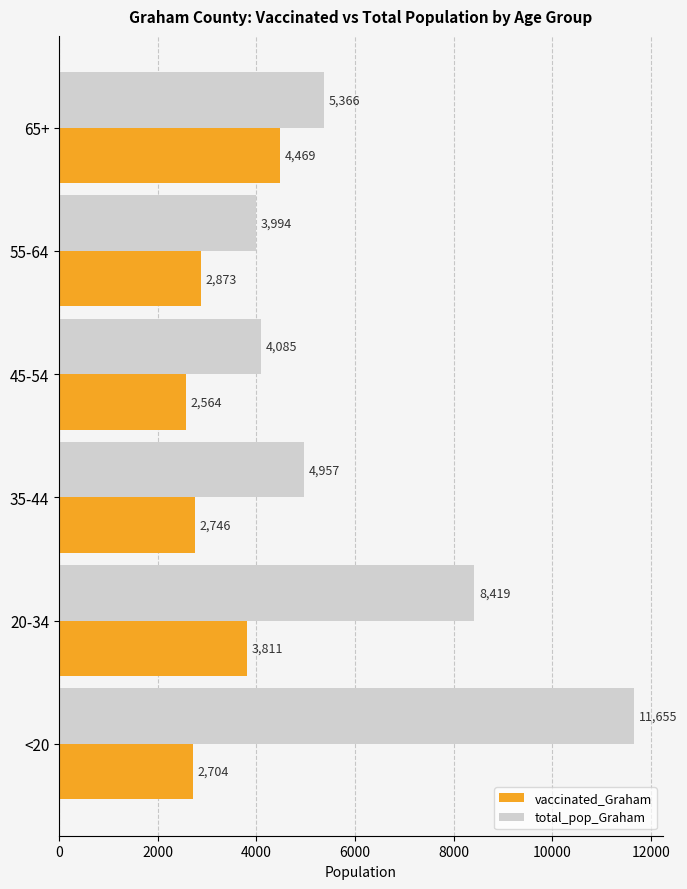

At which label does vaccinated_Graham reach its peak?

65+